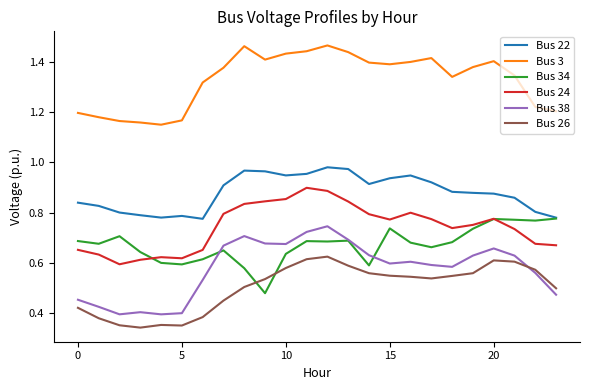

True or false: Bus 38 and Bus 22 intersect in this chart.

False